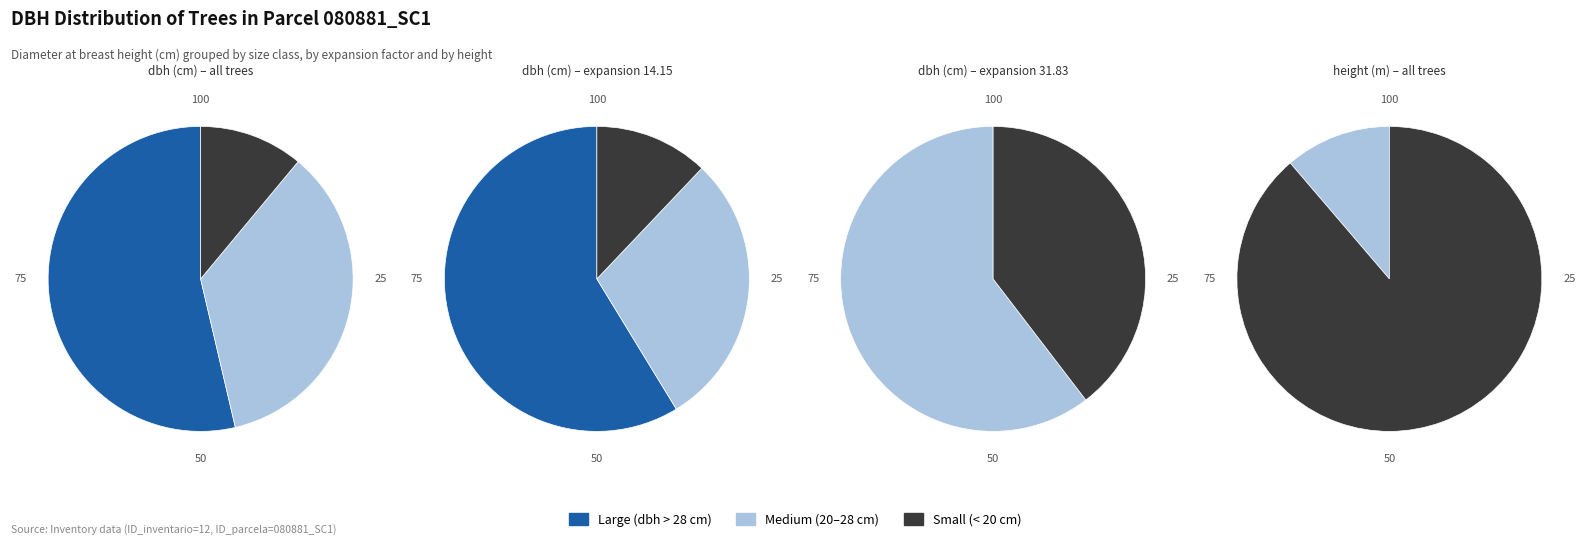

The 80881017 slice represents 25% of the pie. True or false?

False